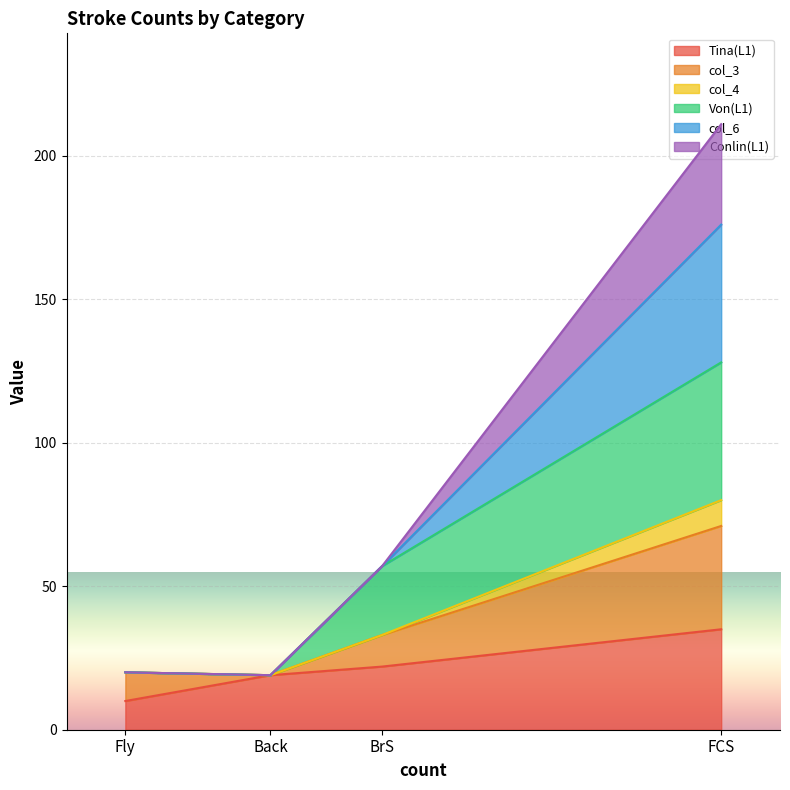

Which category has the lowest value in the Tina(L1) series?

Fly